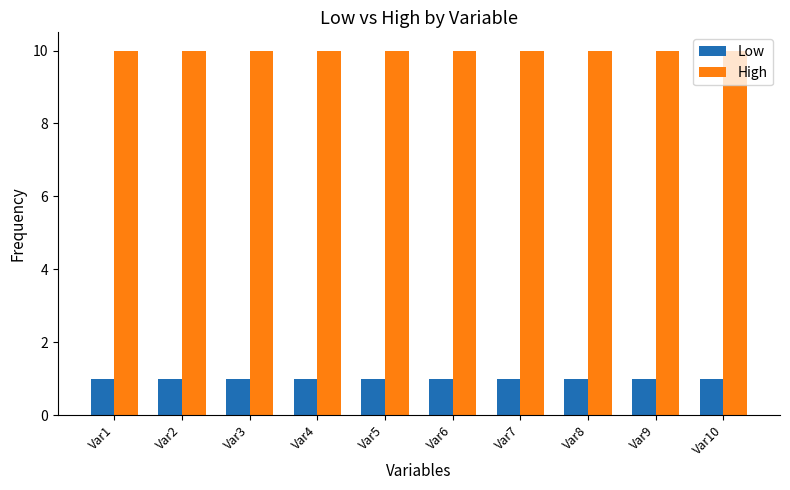

Reading right to left, list all the values displayed in this chart.

Low: Var10=1	Var9=1	Var8=1	Var7=1	Var6=1	Var5=1	Var4=1	Var3=1	Var2=1	Var1=1
High: Var10=10	Var9=10	Var8=10	Var7=10	Var6=10	Var5=10	Var4=10	Var3=10	Var2=10	Var1=10